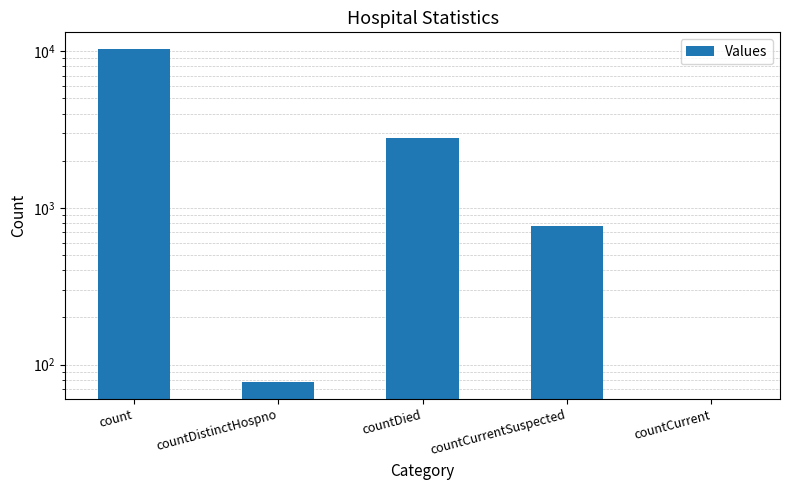

Read the value at countDied, to the nearest 10.

2800